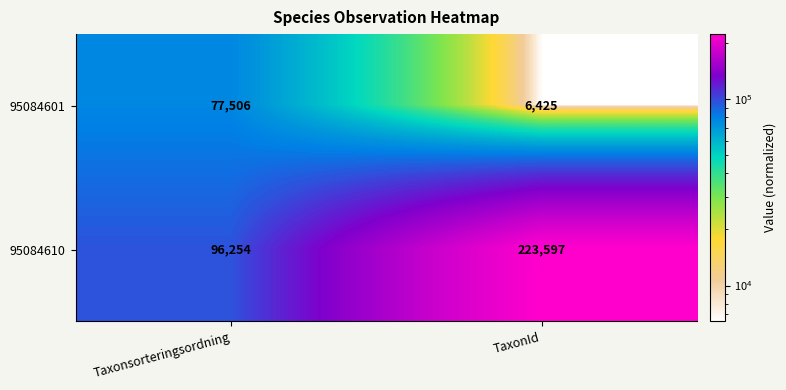

Reading left to right, extract all data points from this chart.

95084601: 77506	6425
95084610: 96254	223597